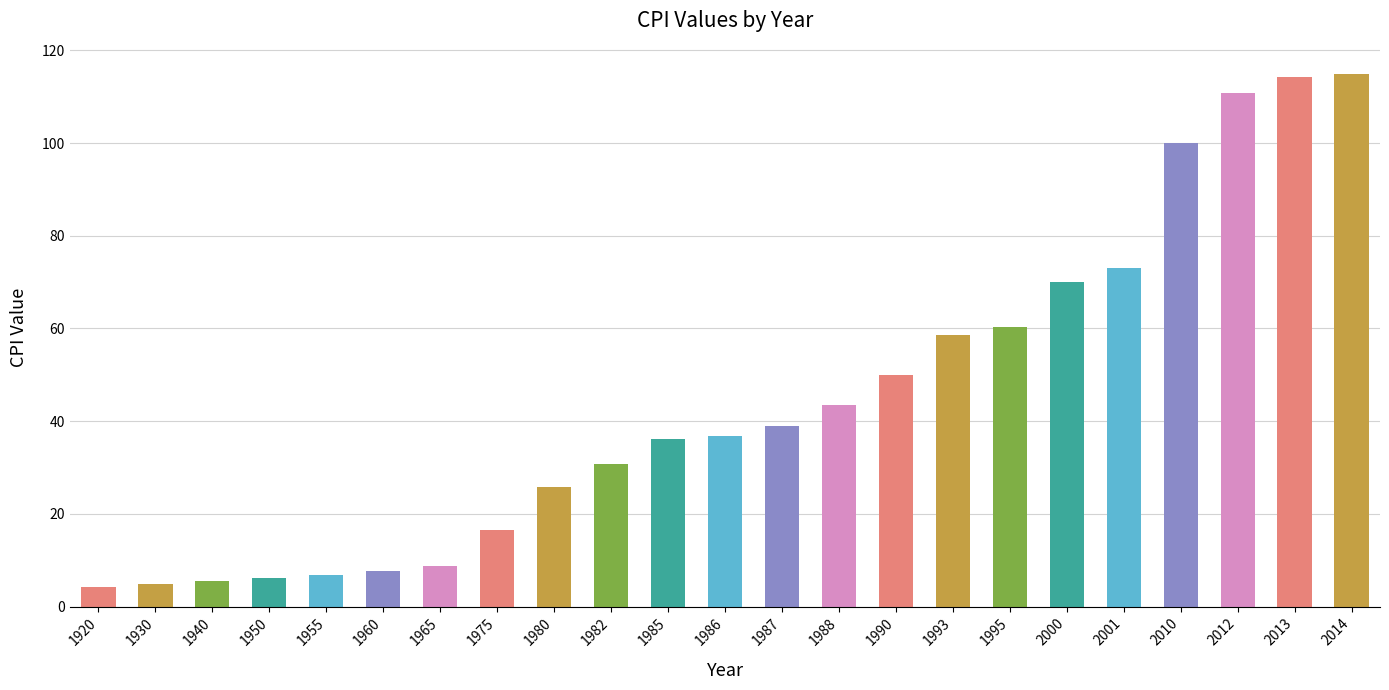

What is the smallest value displayed?

4.3